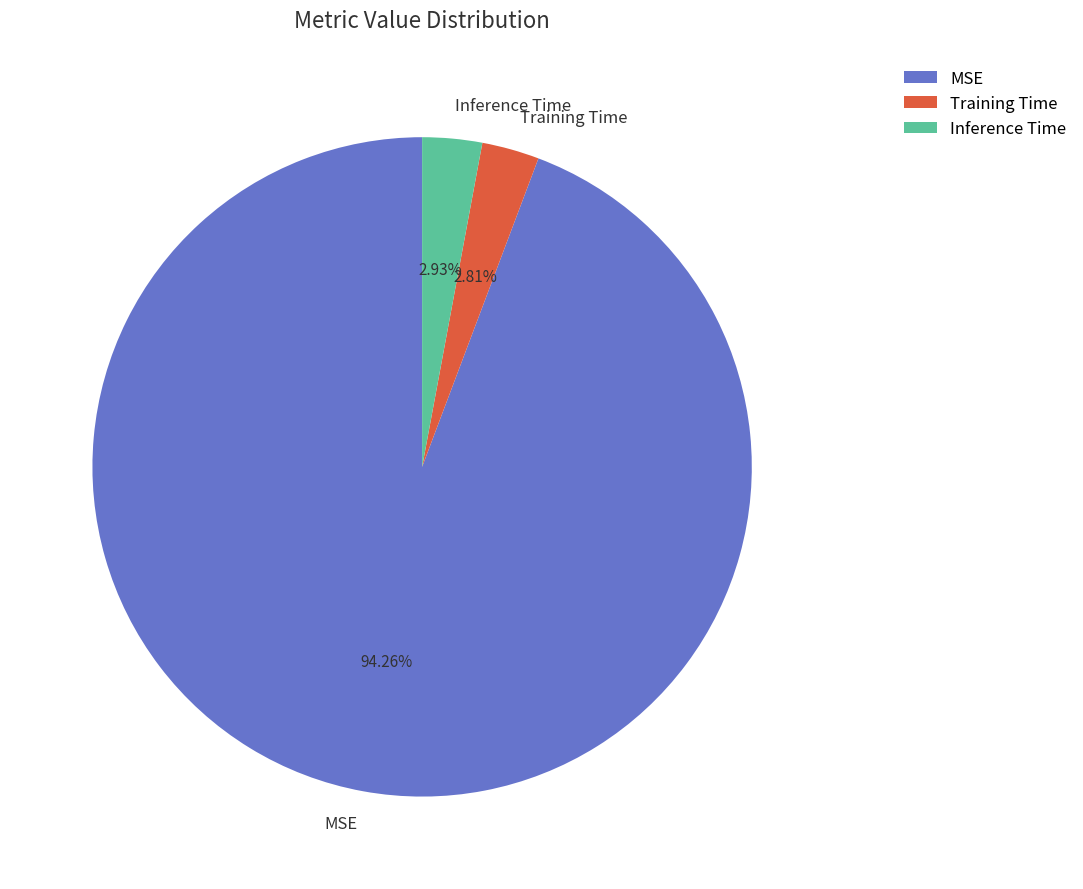

Is it true that MSE is 94% of the pie?

True